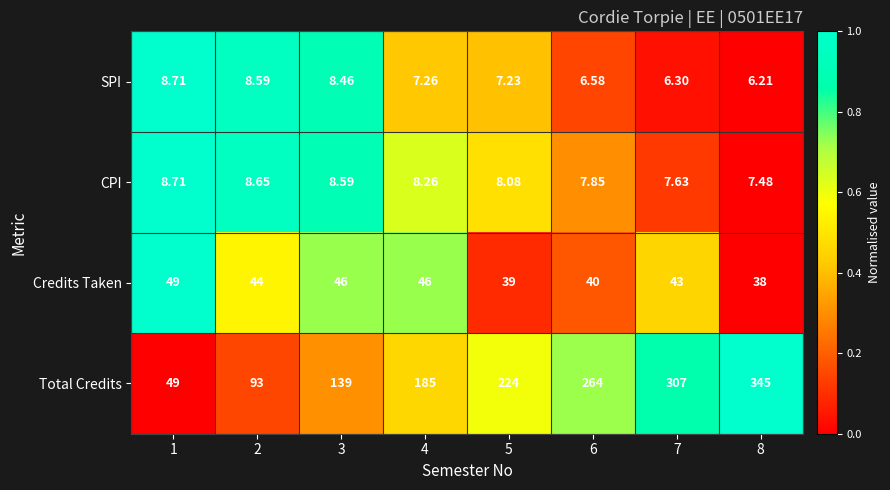

At 5, list the series in order from largest to smallest.

Total Credits, Credits Taken, CPI, SPI